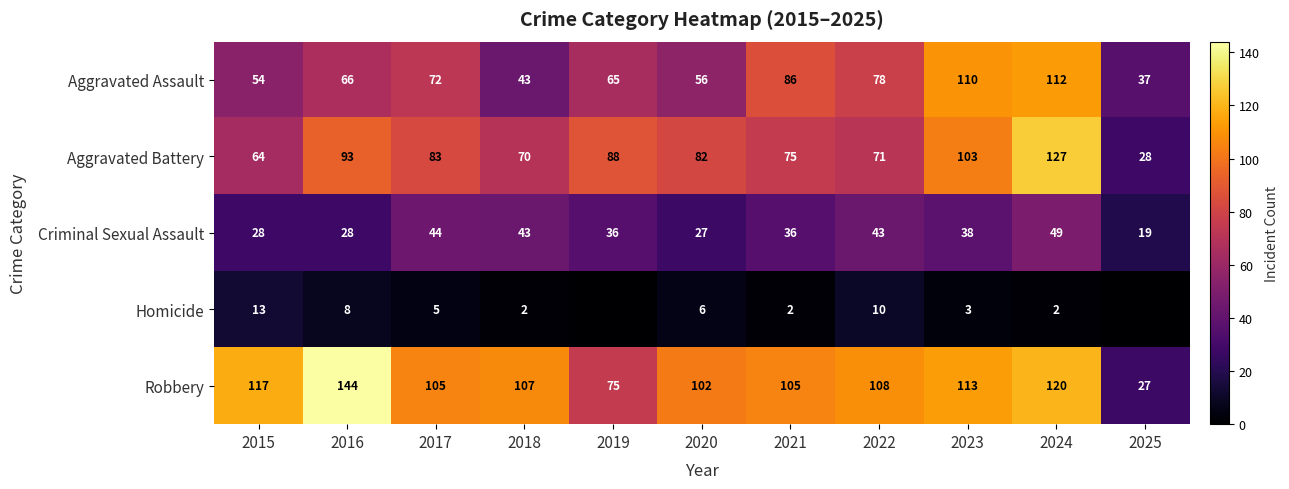

Rank the series at 2023 from lowest to highest value.

Homicide, Criminal Sexual Assault, Aggravated Battery, Aggravated Assault, Robbery